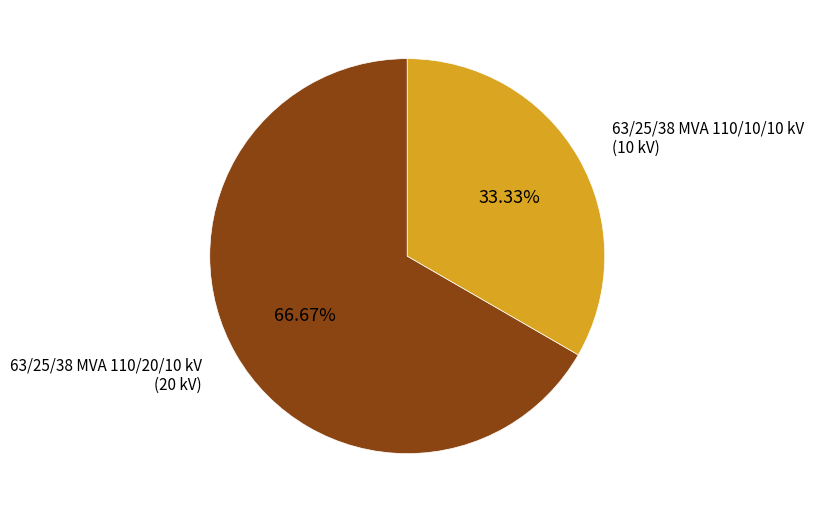

Is it true that 63/25/38 MVA 110/20/10 kV is 67% of the pie?

True